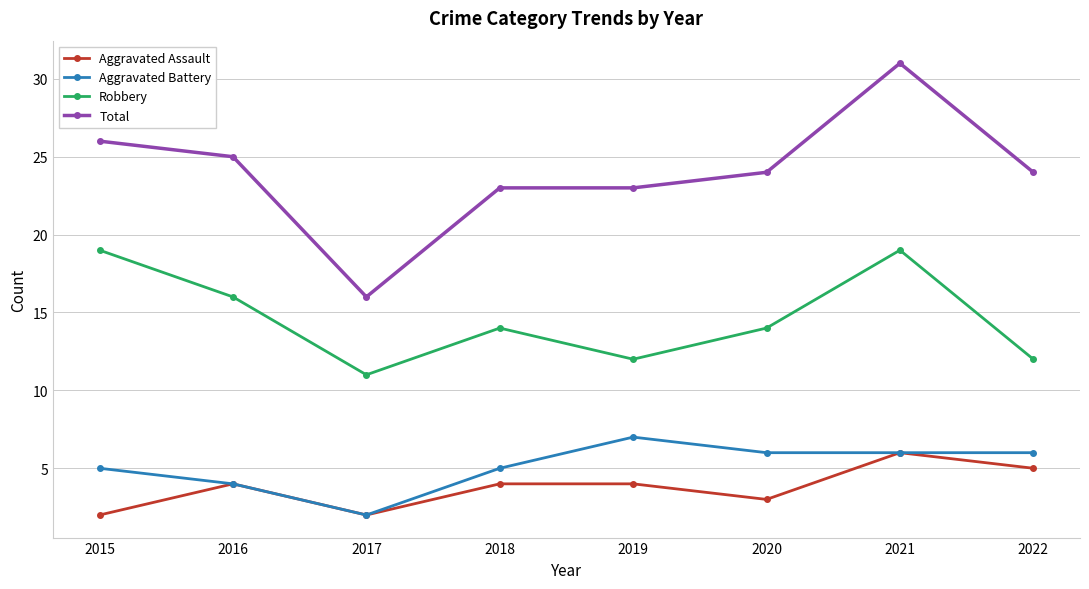

How many categories are shown in the chart?

8